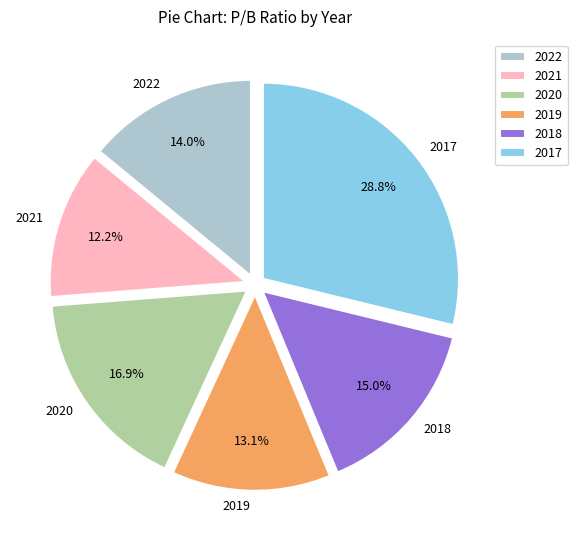

To the nearest percent, what percentage of the pie is 2018?

15%